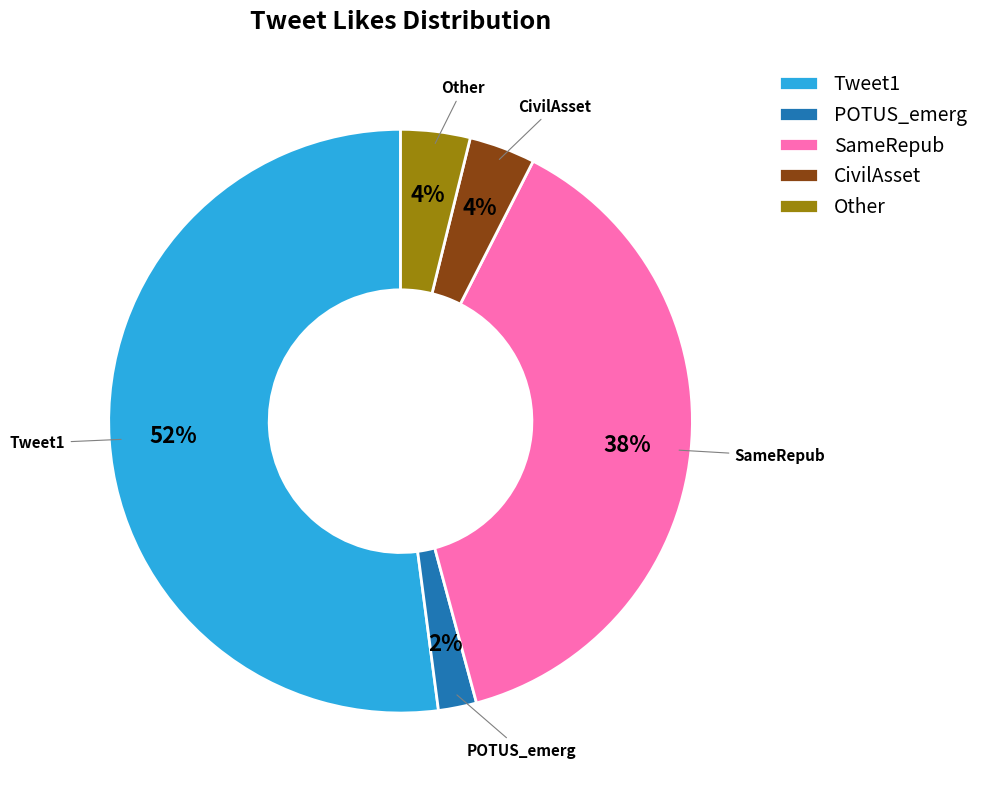

The CivilAsset slice represents 15% of the pie. True or false?

False